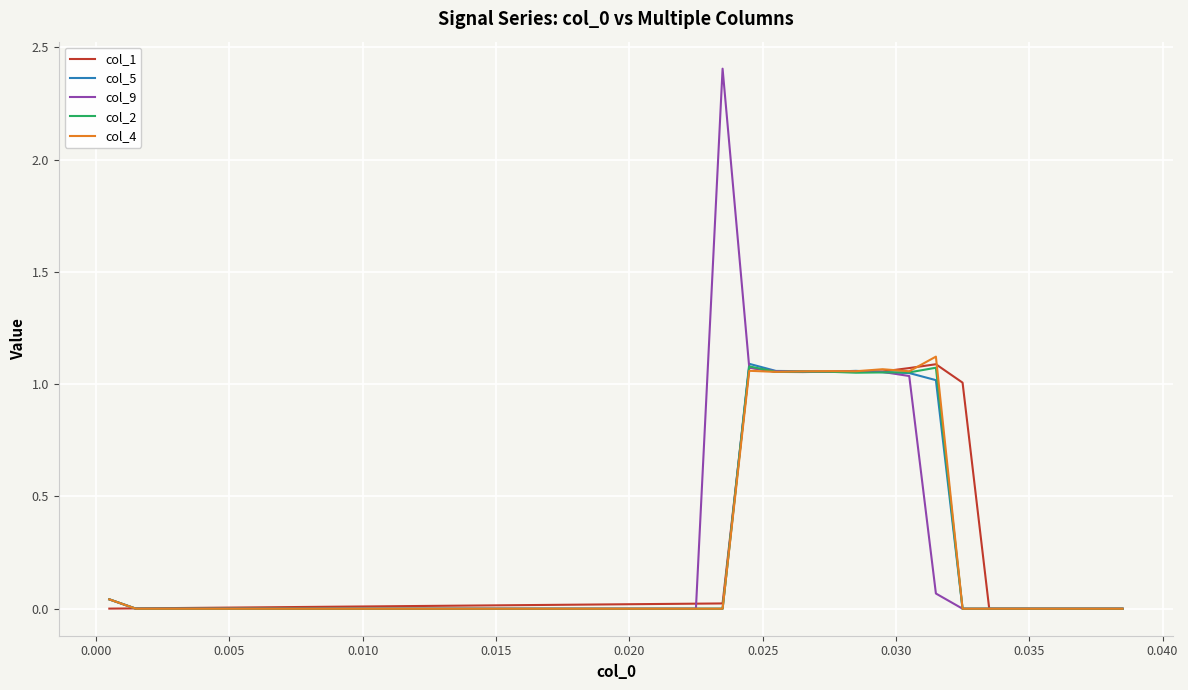

What is the maximum value shown in the chart?

2.4